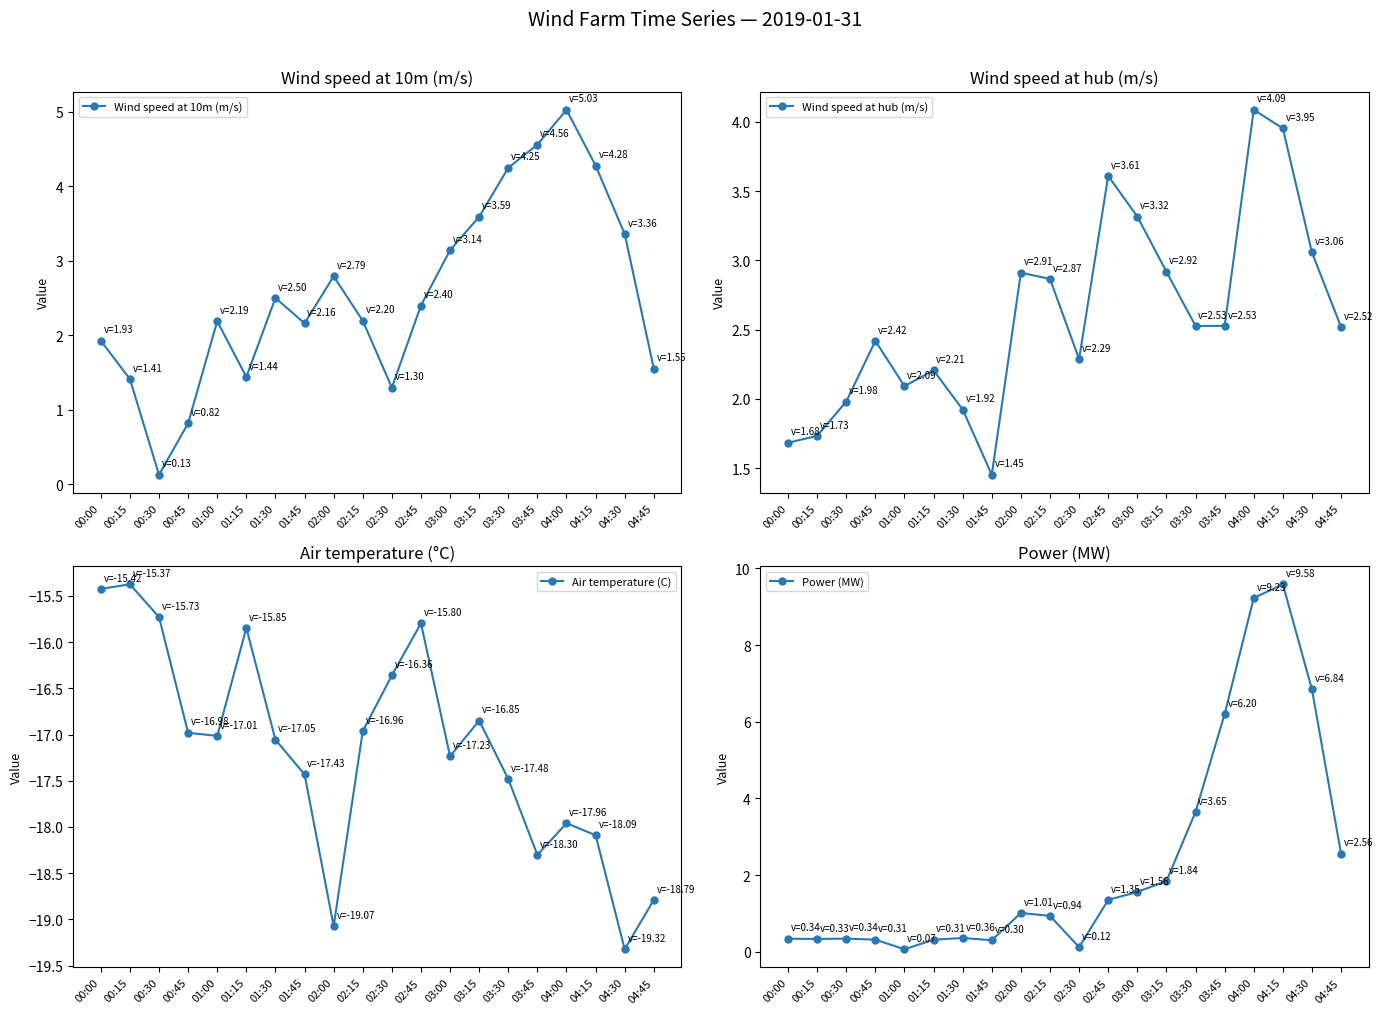

Which series has the largest total across all categories?

Wind speed at hub (m/s)